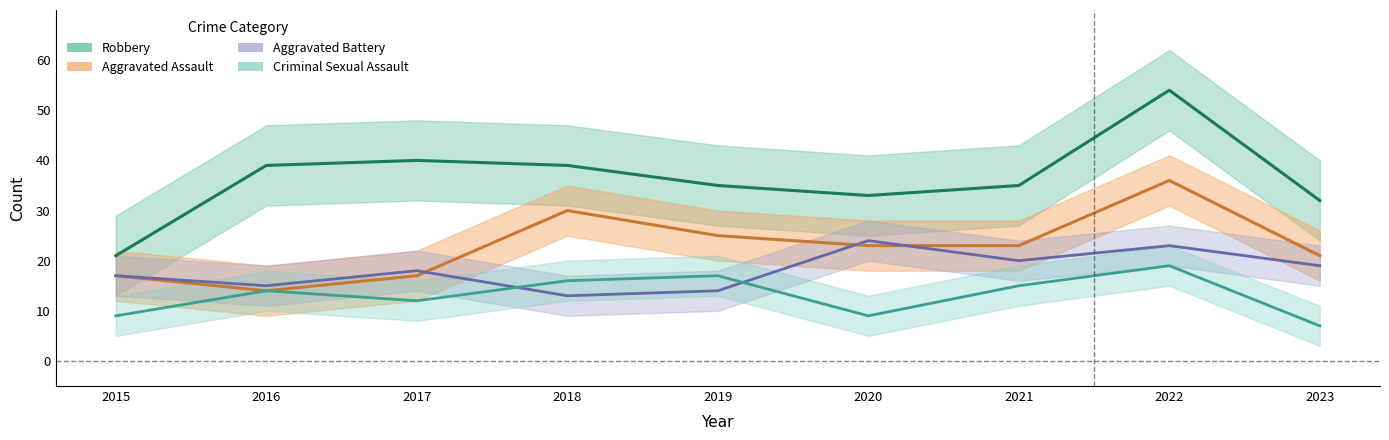

How many series are shown in this chart?

4